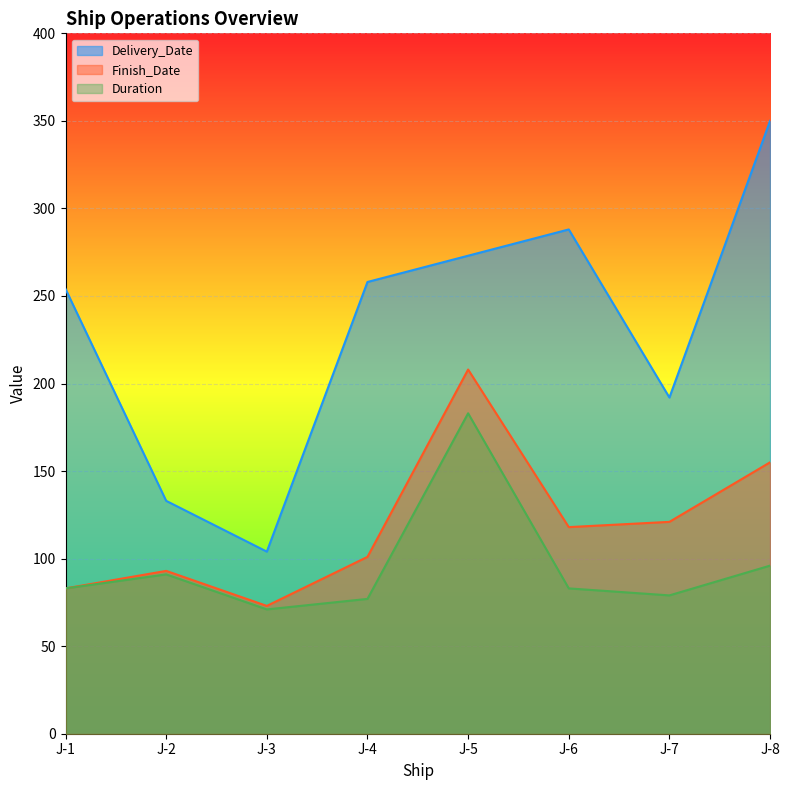

Reading left to right, what are all the values shown in this chart?

Delivery_Date: J-1=254	J-2=133	J-3=104	J-4=258	J-5=273	J-6=288	J-7=192	J-8=350
Finish_Date: J-1=83	J-2=93	J-3=73	J-4=101	J-5=208	J-6=118	J-7=121	J-8=155
Duration: J-1=83	J-2=91	J-3=71	J-4=77	J-5=183	J-6=83	J-7=79	J-8=96